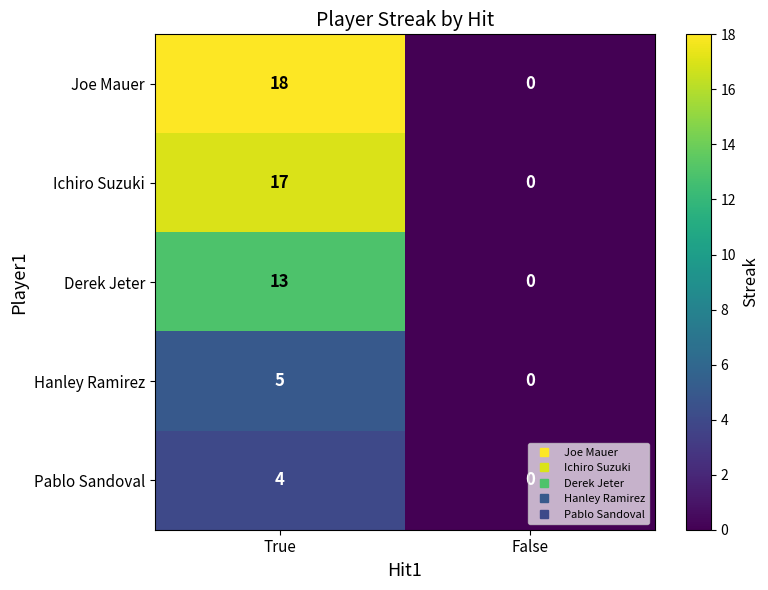

What is the spread (max minus min) of values at True?

14